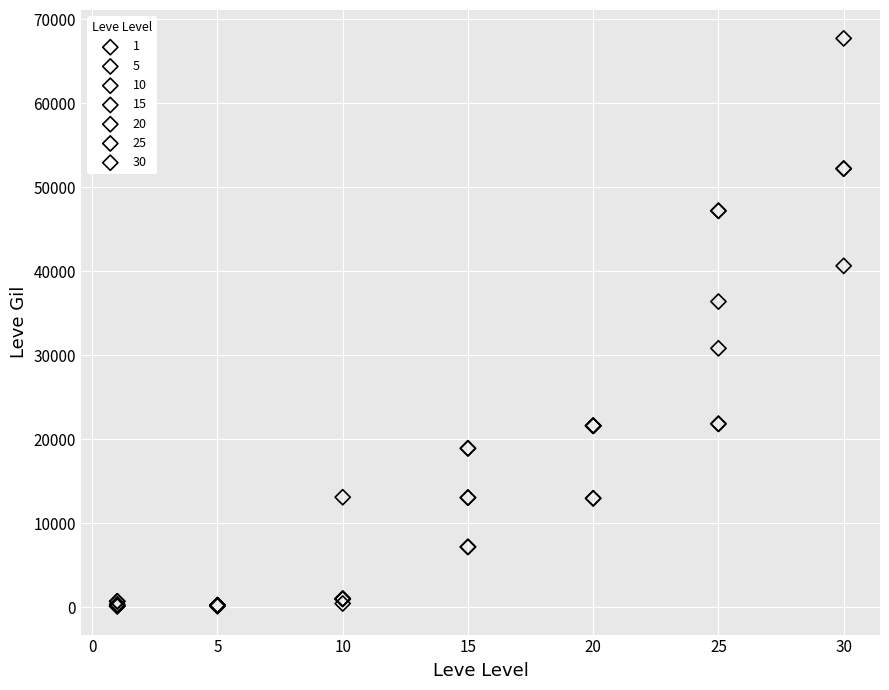

What are all the series names shown in the legend?

1, 5, 10, 15, 20, 25, 30